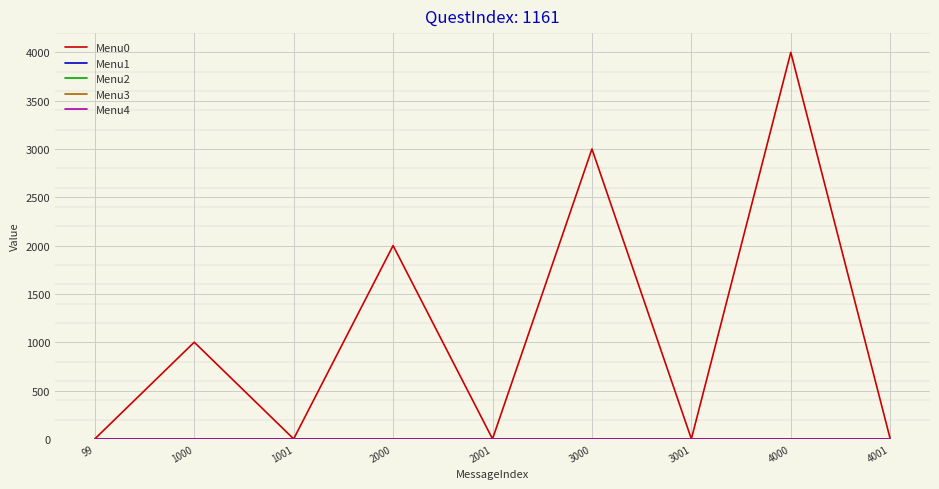

Which series has the widest spread of values?

Menu0